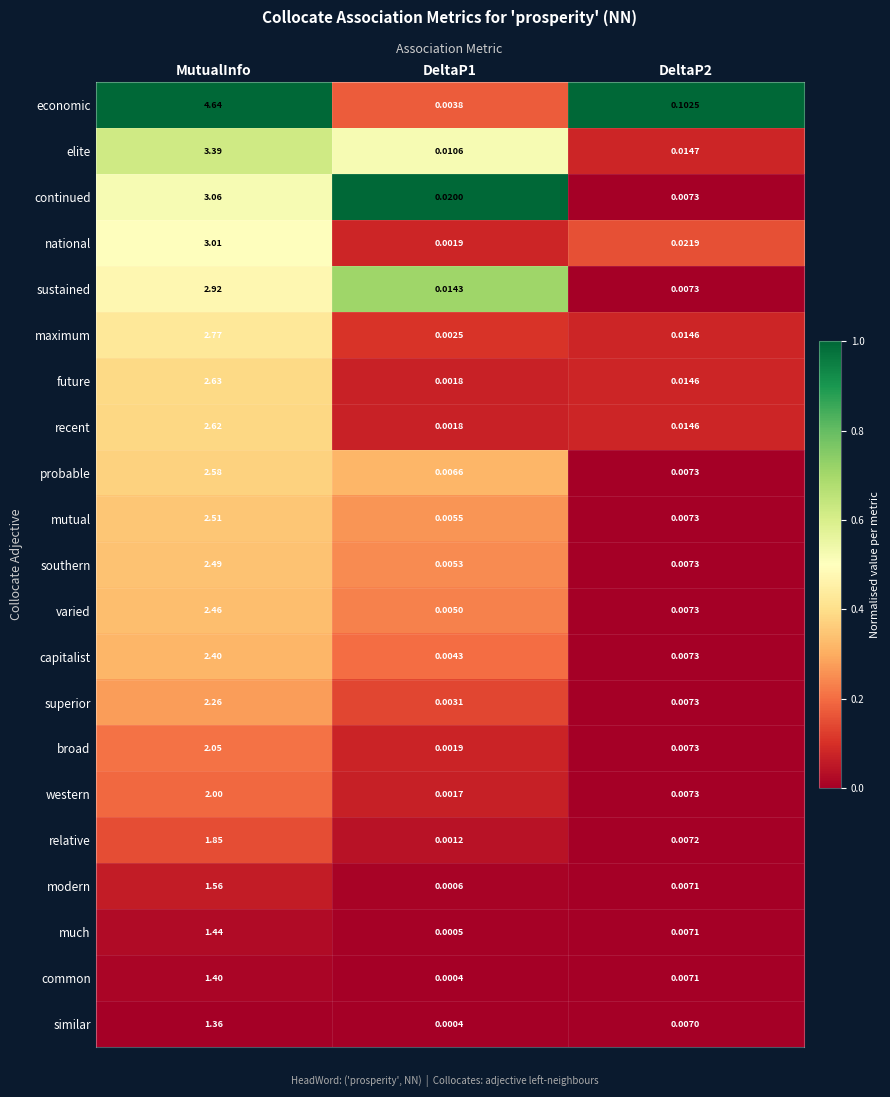

At MutualInfo, list the series in order from smallest to largest.

similar, common, much, modern, relative, western, broad, superior, capitalist, varied, southern, mutual, probable, recent, future, maximum, sustained, national, continued, elite, economic